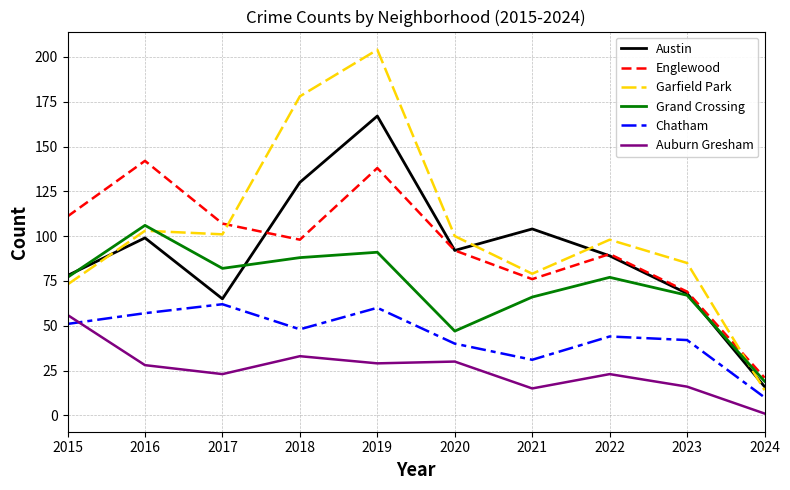

The value of Grand Crossing at 2020 is 70. True or false?

False